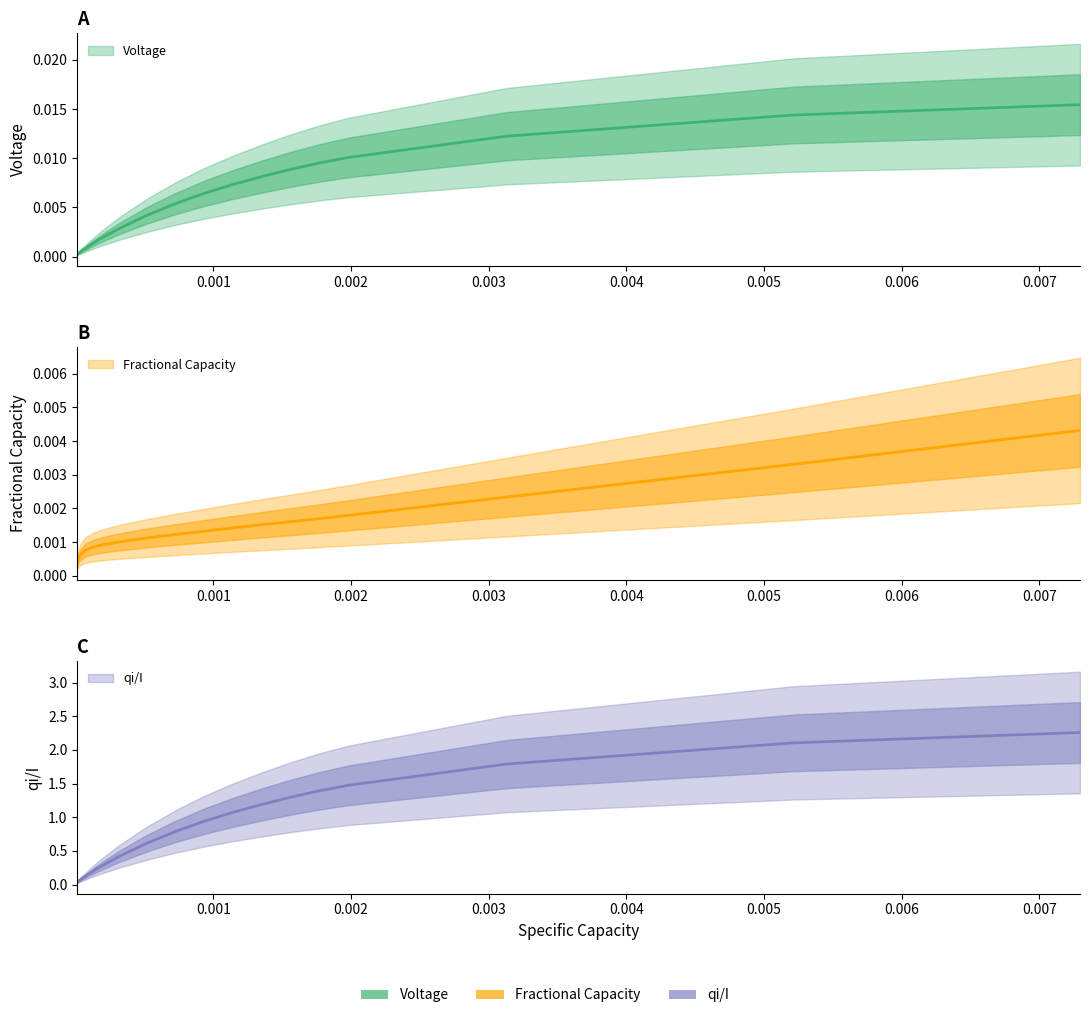

True or false: qi/I has a value of 0.0 at 0.004.

False